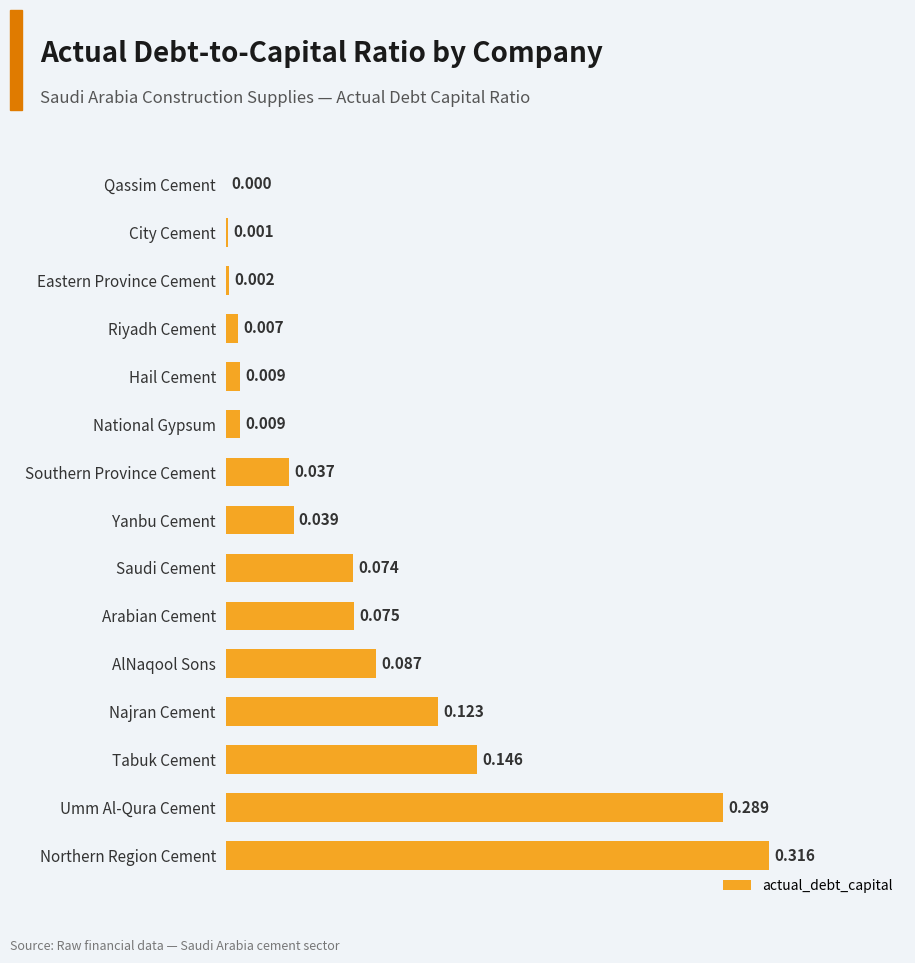

Where is the data nearest to the value 0?

Qassim Cement